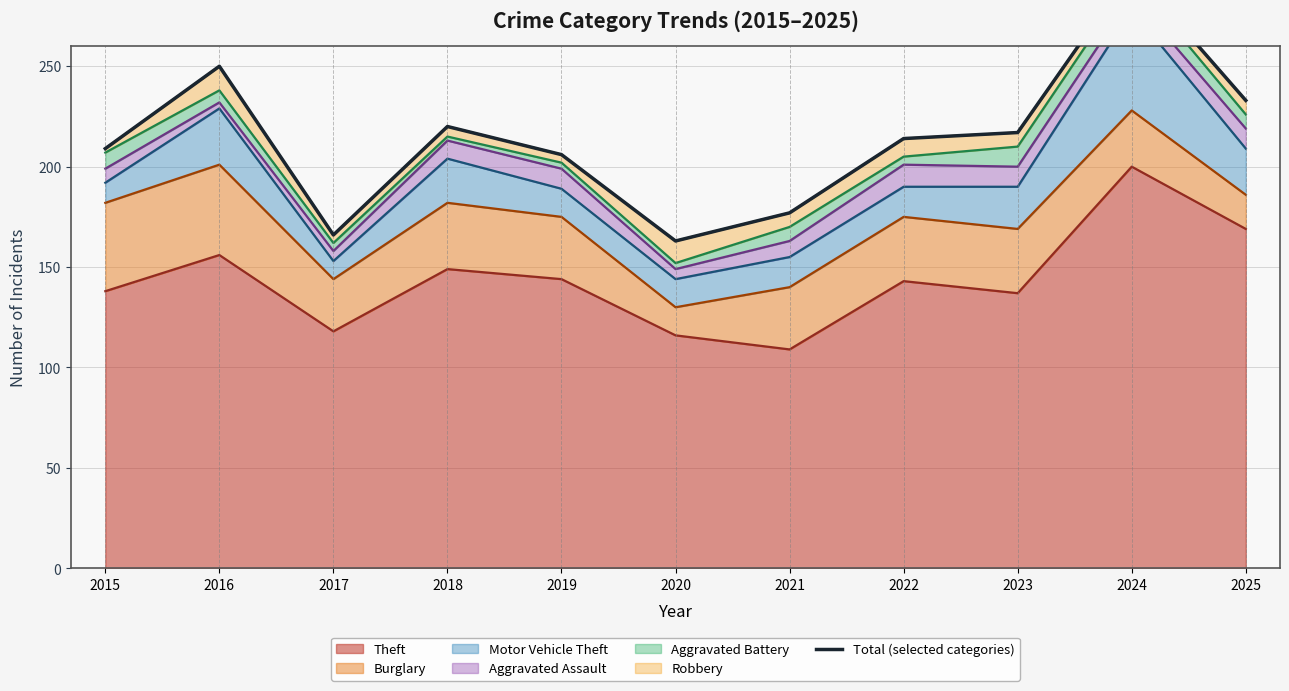

List the labels in order of value, largest first.

2024, 2016, 2025, 2018, 2023, 2022, 2015, 2019, 2021, 2017, 2020